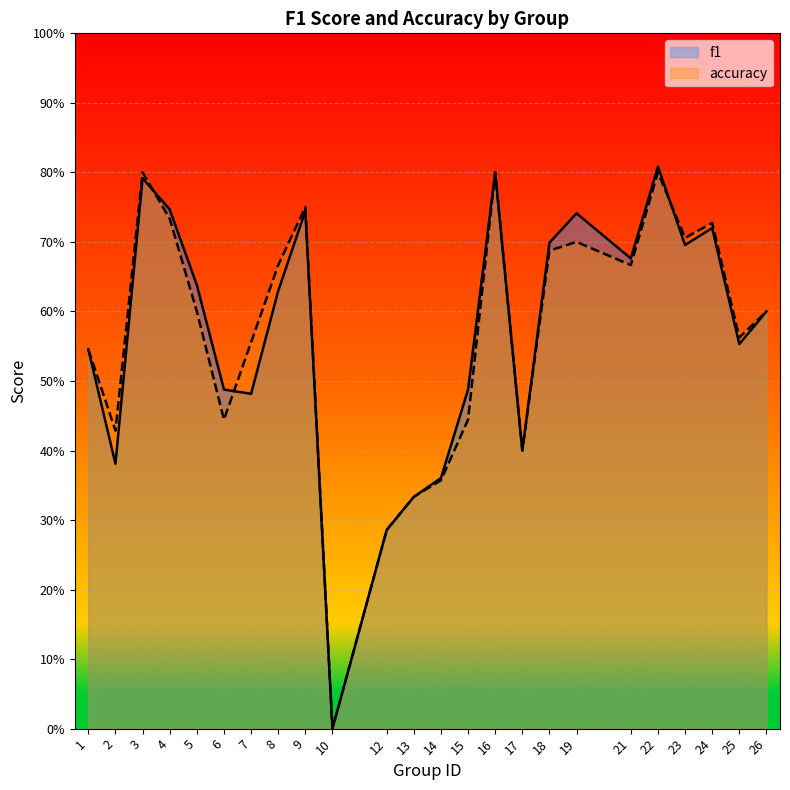

How many interior local valleys does the f1 series have?

7